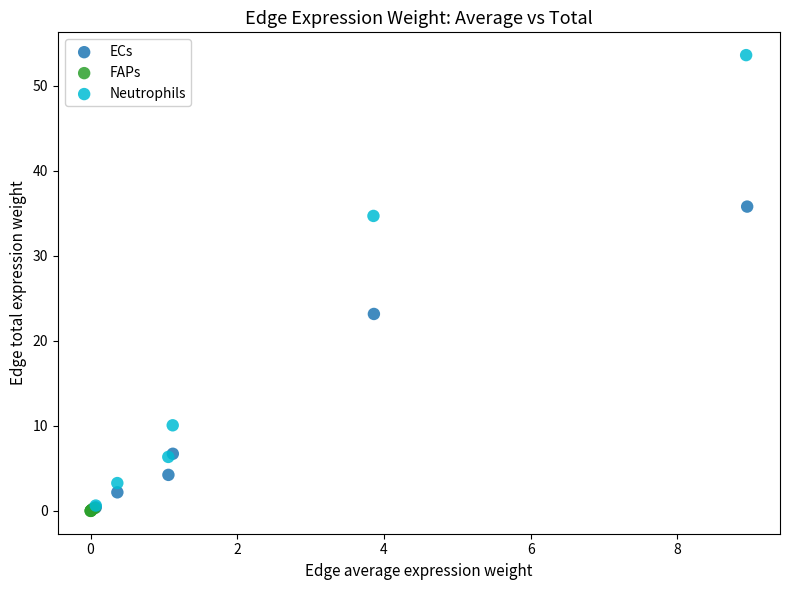

Which series contains the highest Y value?

Neutrophils